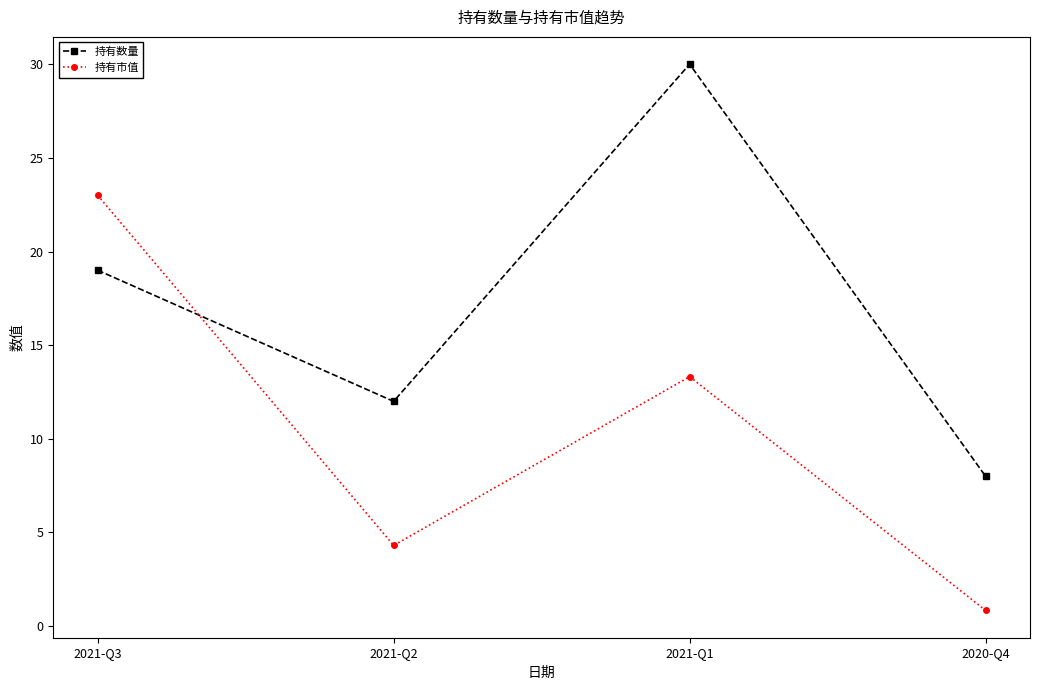

Reading left to right, extract all data points from this chart.

持有数量: 19.0	12.0	30.0	8.0
持有市值: 23.0	4.3	13.3	0.8